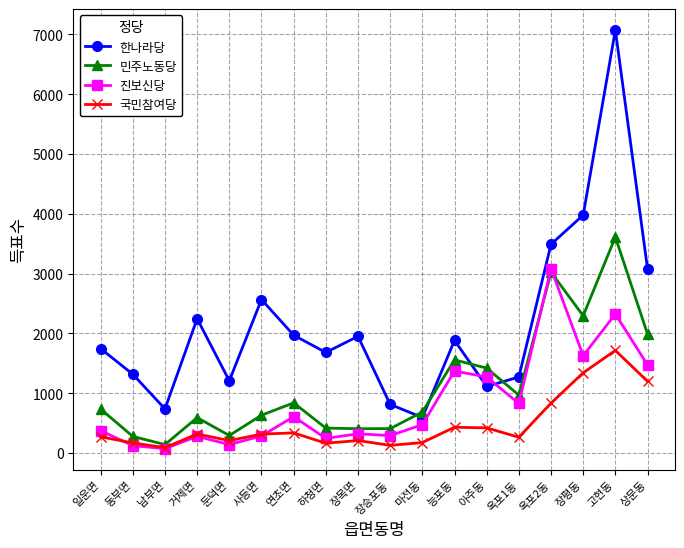

What is the average value of the 민주노동당 series?

1128